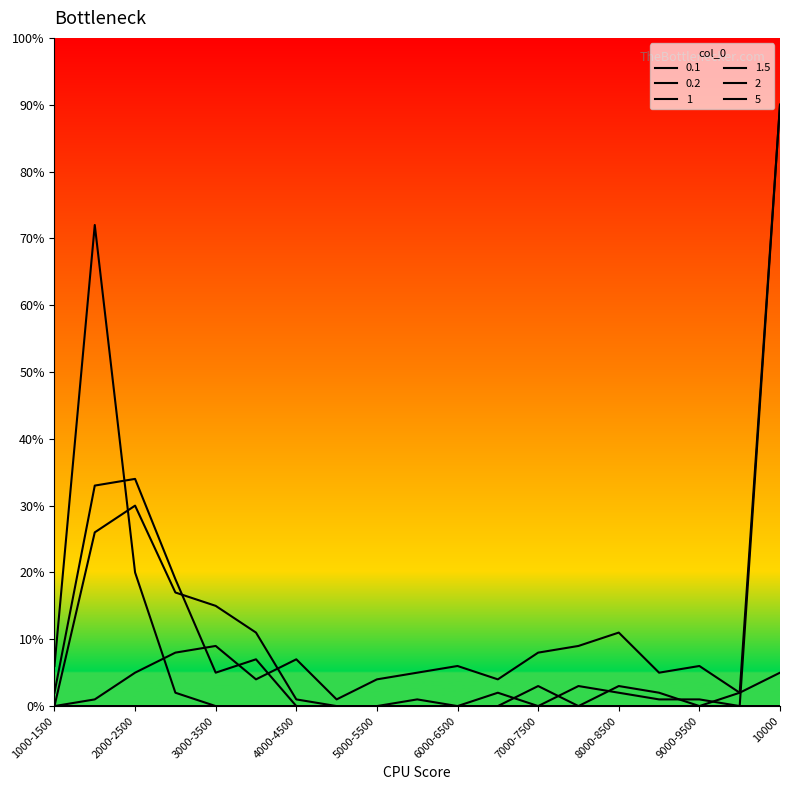

Which category has the lowest value across all series?

1000-1500